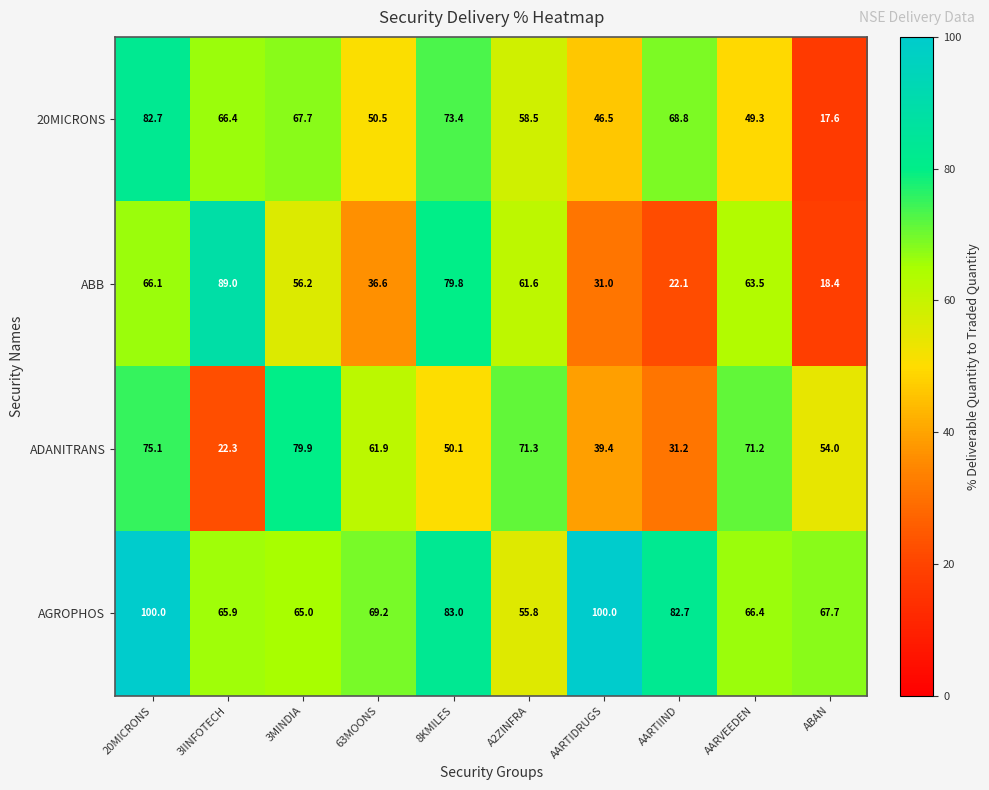

Which label corresponds to the smallest value in the chart?

ABAN